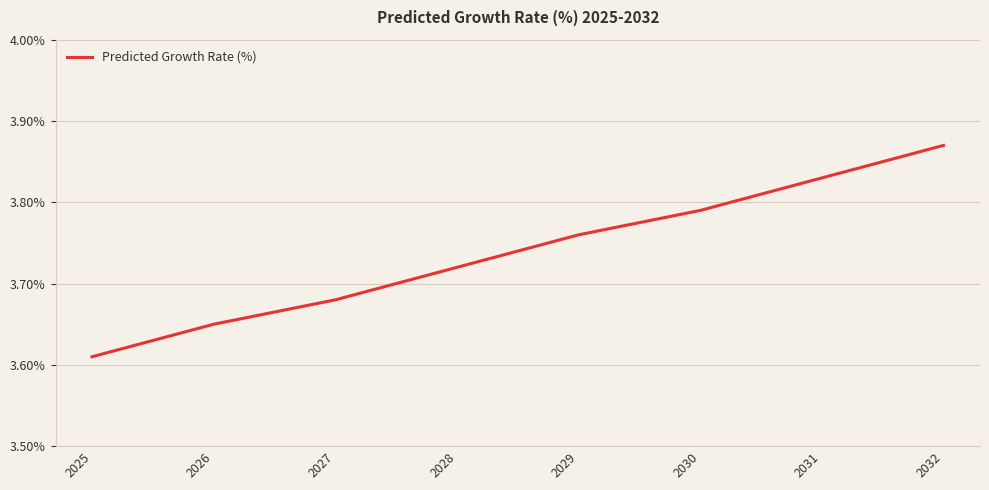

List the labels in order of value, largest first.

2032, 2031, 2030, 2029, 2028, 2027, 2026, 2025